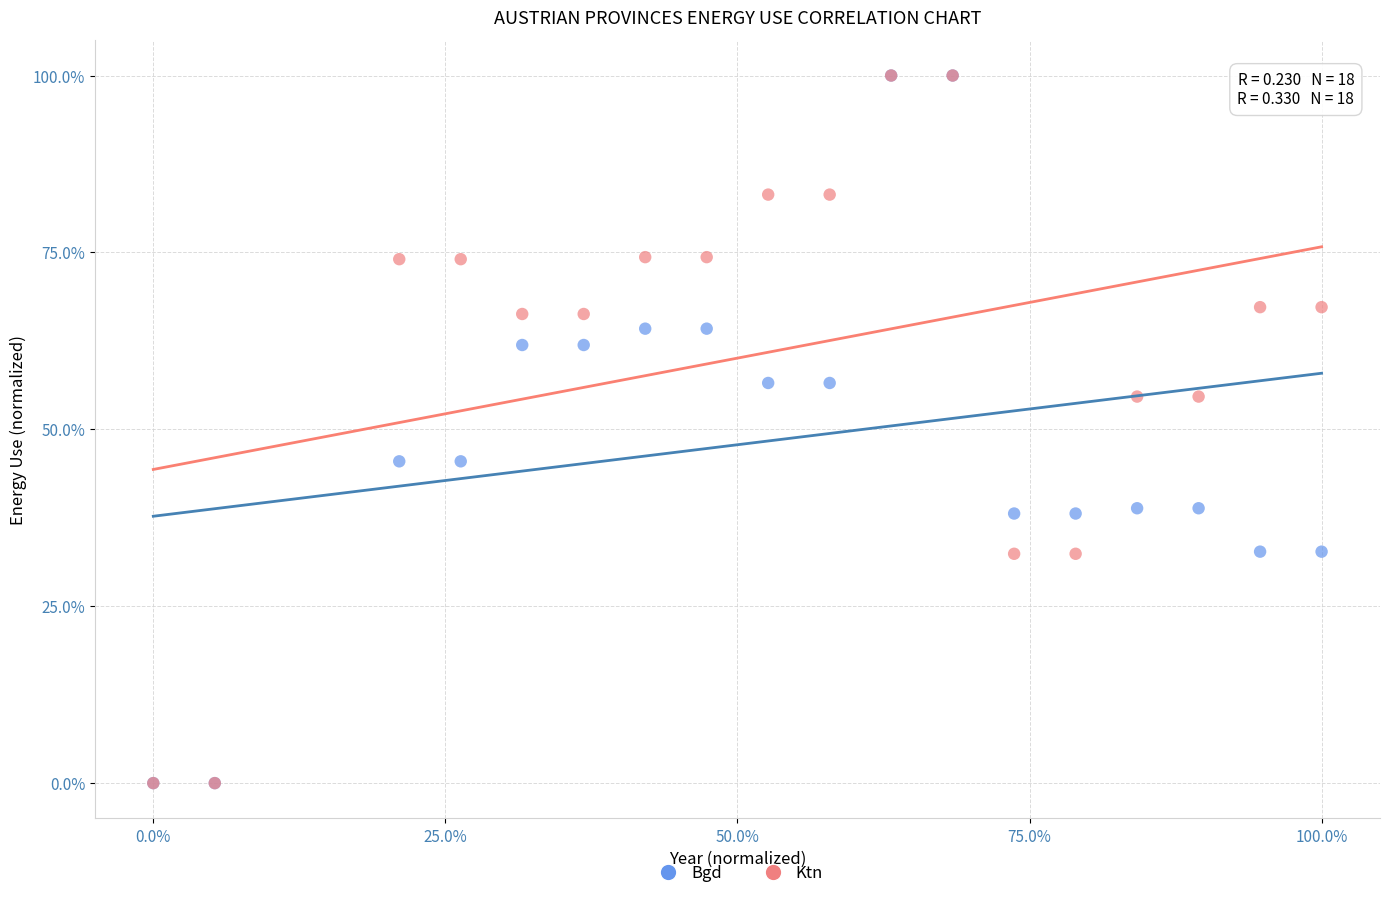

What are all the series names shown in the legend?

Bgd, Ktn